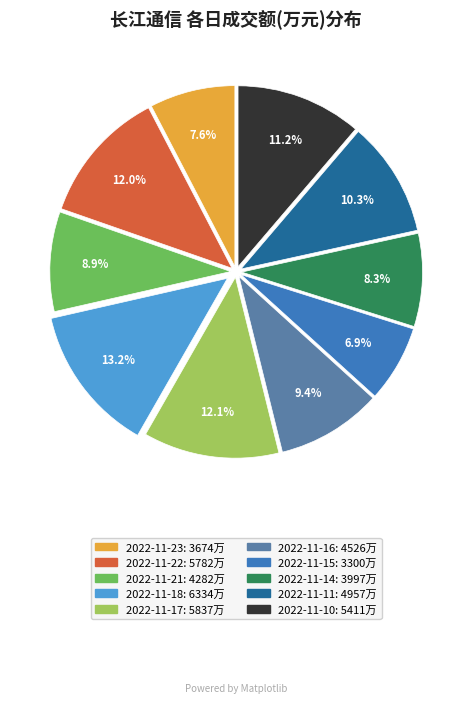

Does 2022-11-17 represent more than half of the total?

No